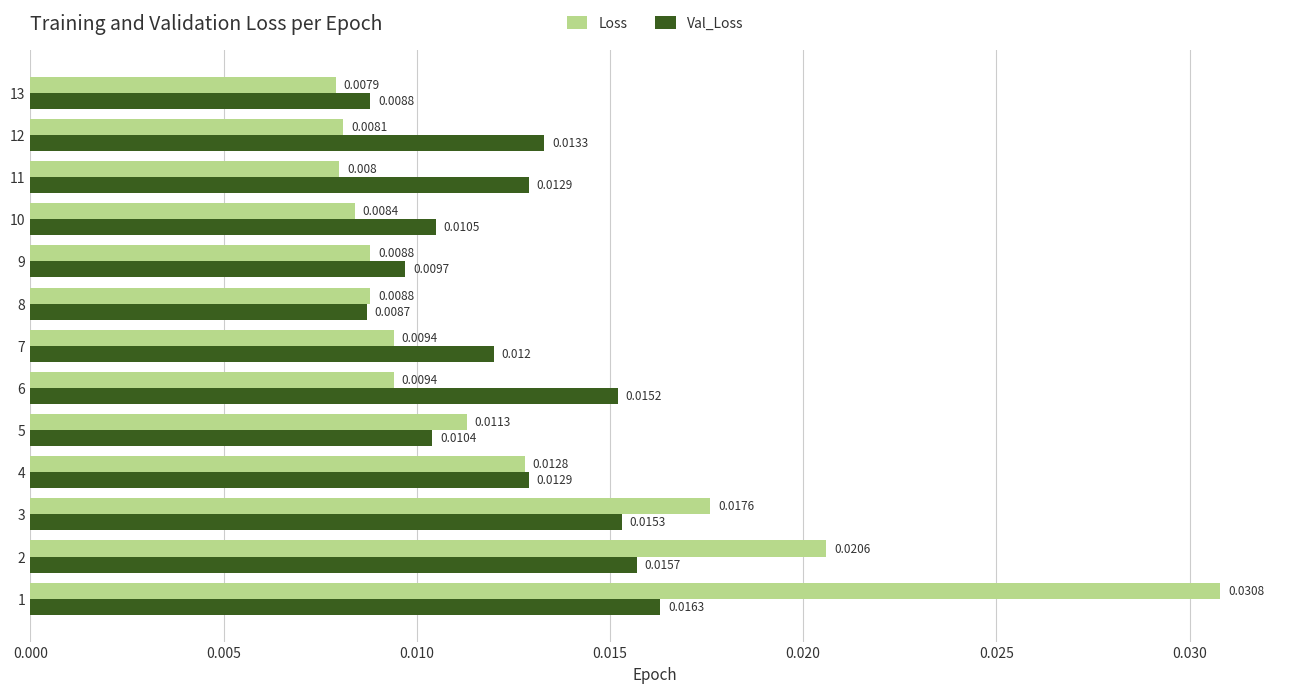

Which series changed the most between 7 and 13?

Val_Loss